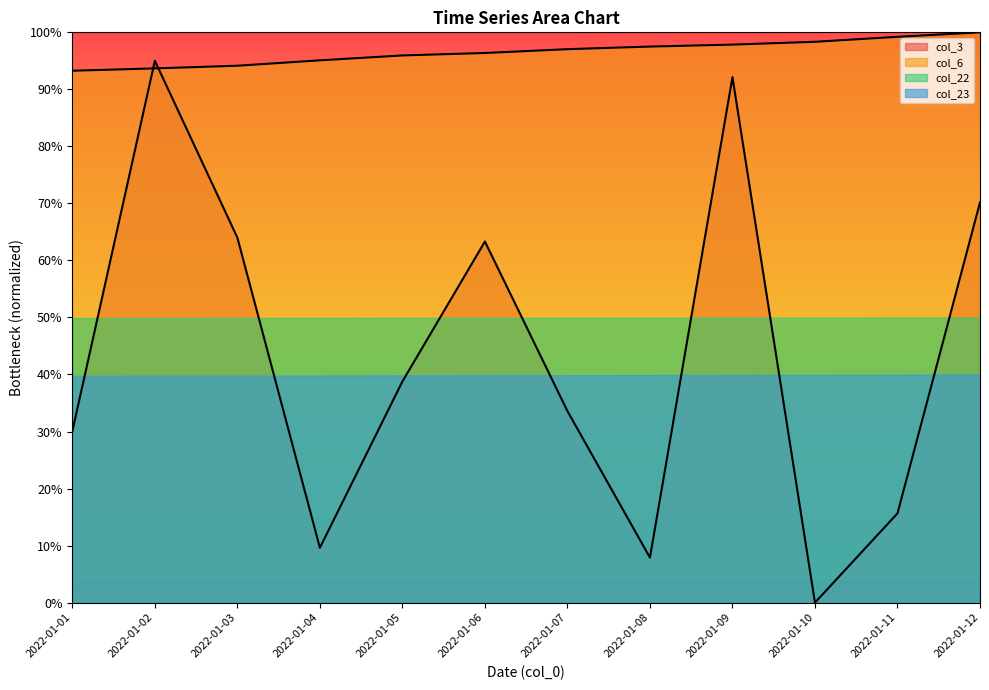

True or false: col_3 has a value of 0.3 at 2022-01-01.

True